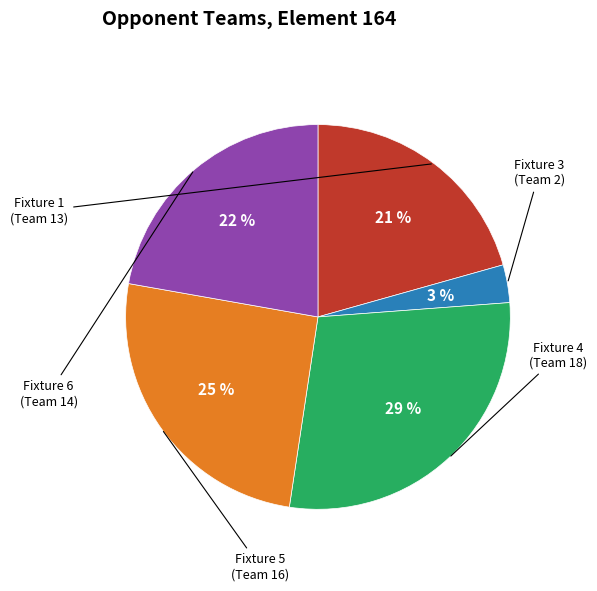

Which category has the biggest portion of the pie?

Fixture 4